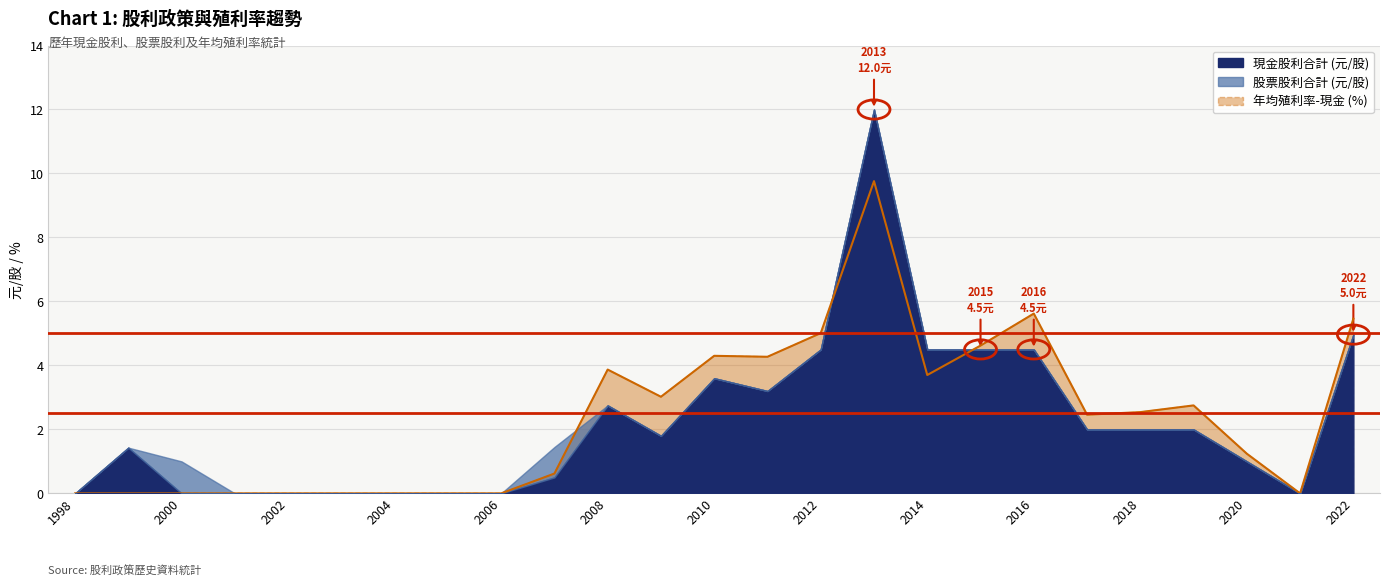

How many lines are shown in the chart?

4